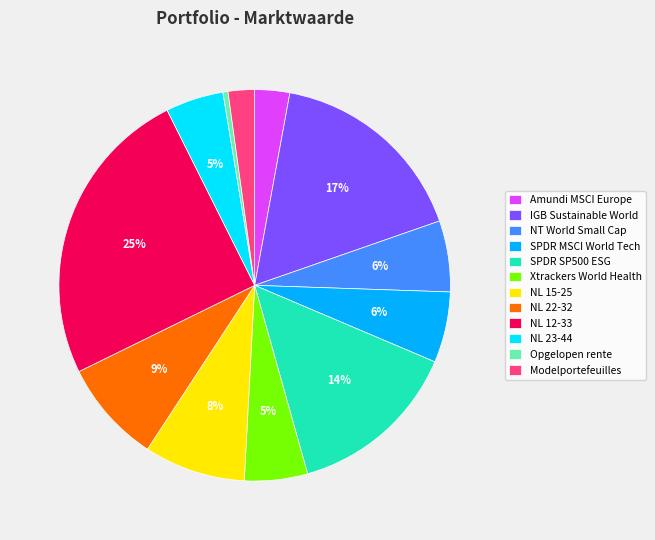

Which category has the smallest portion of the pie?

Opgelopen rente